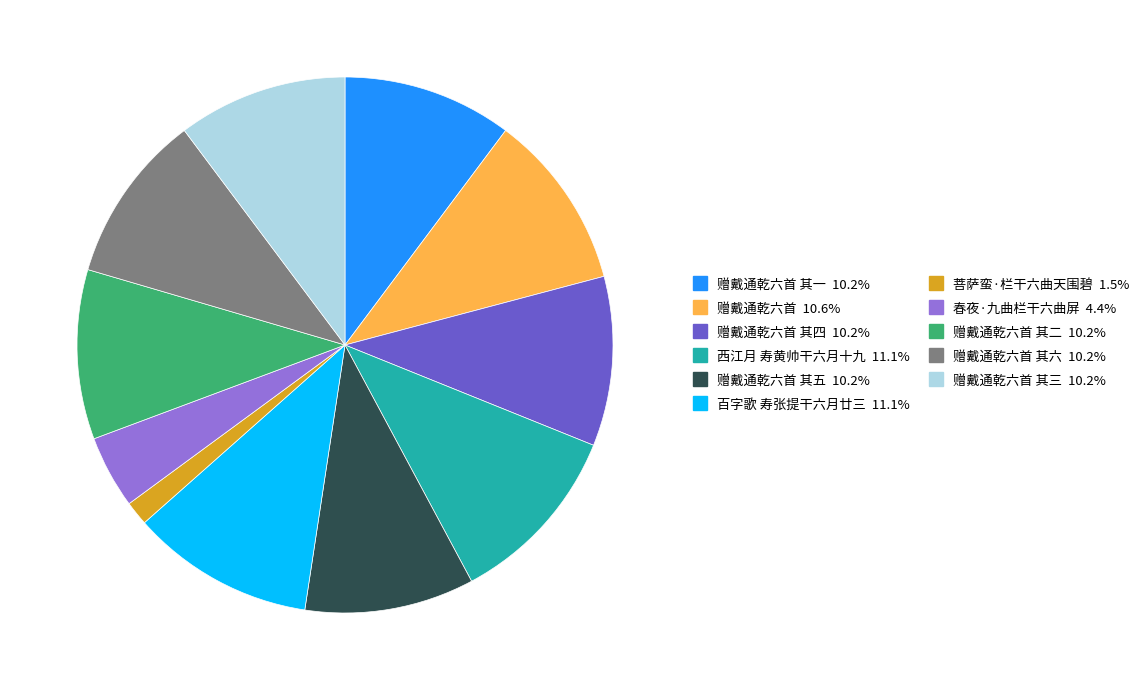

How many segments does this pie chart have?

11